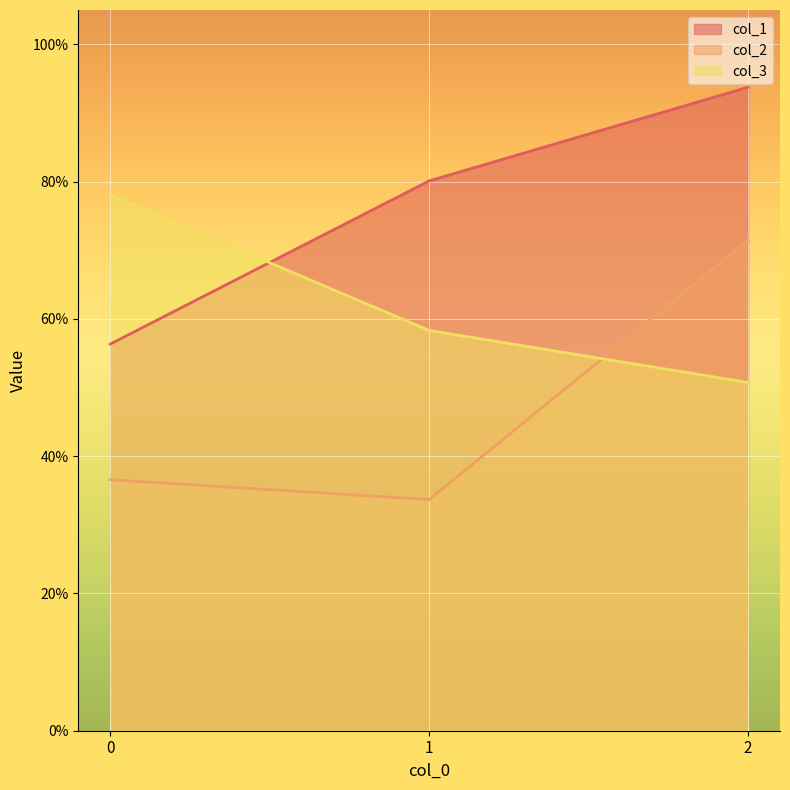

At which label does col_1 reach its peak?

2